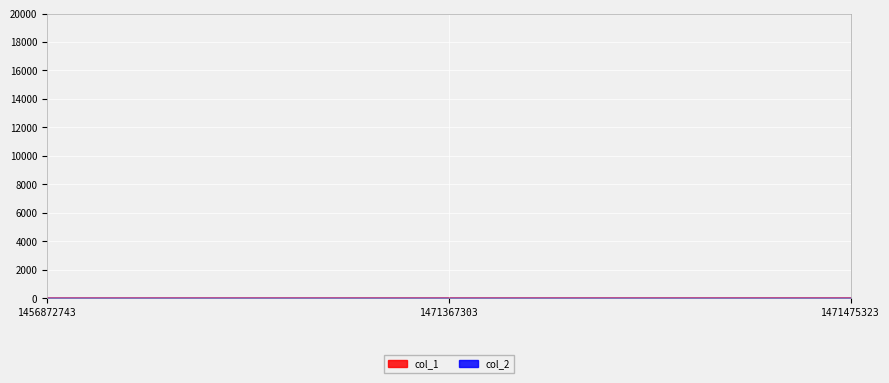

Which label corresponds to the smallest value in the chart?

1456872743